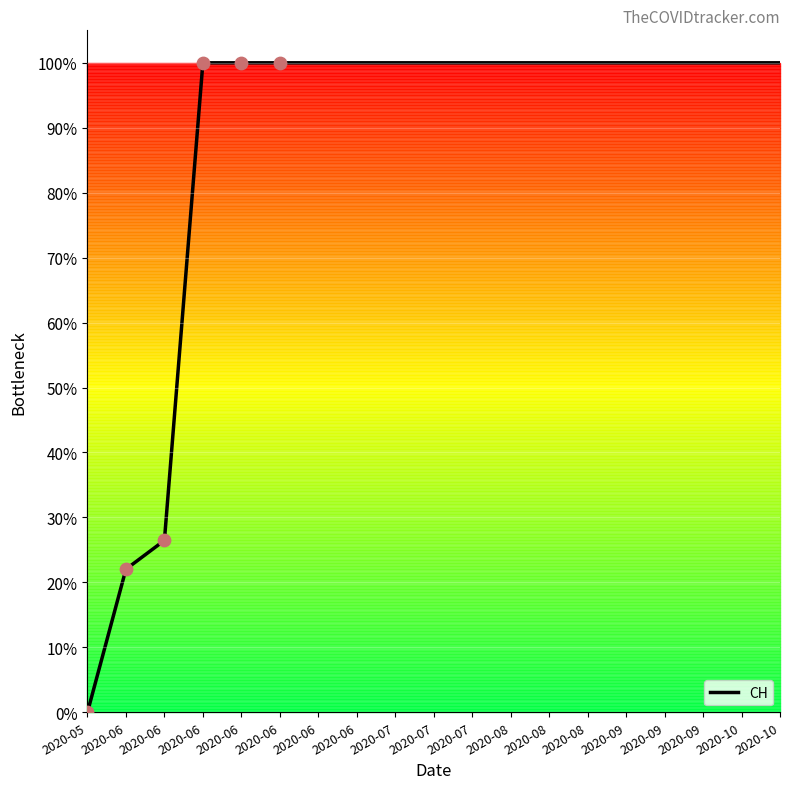

Does the chart have visible grid lines?

Yes